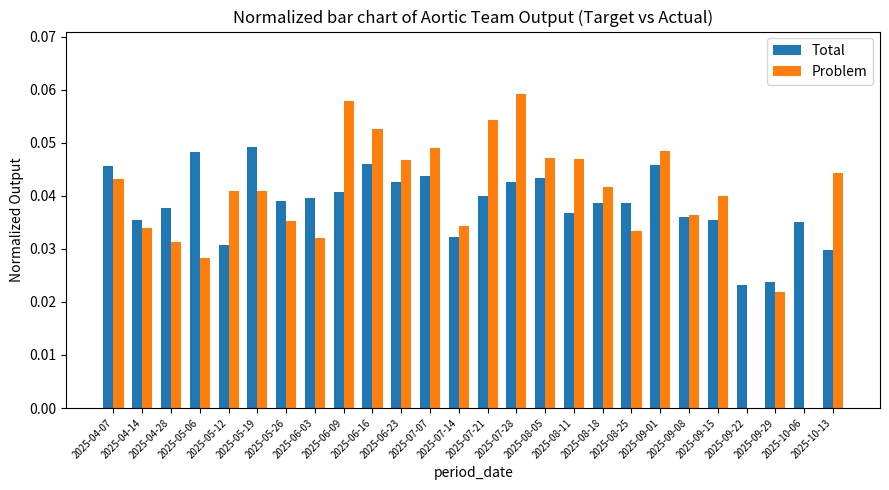

What position from the right is 2025-06-16?

17